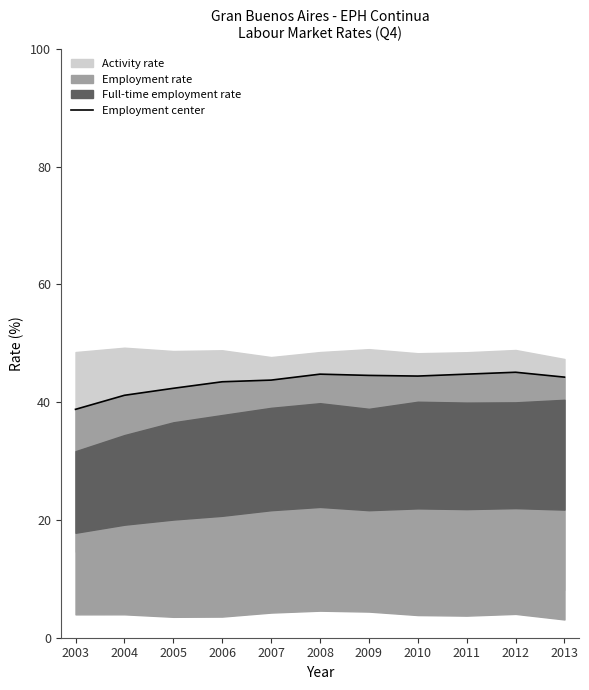

Rank the categories by value from highest to lowest.

2012, 2011, 2008, 2009, 2010, 2013, 2007, 2006, 2005, 2004, 2003